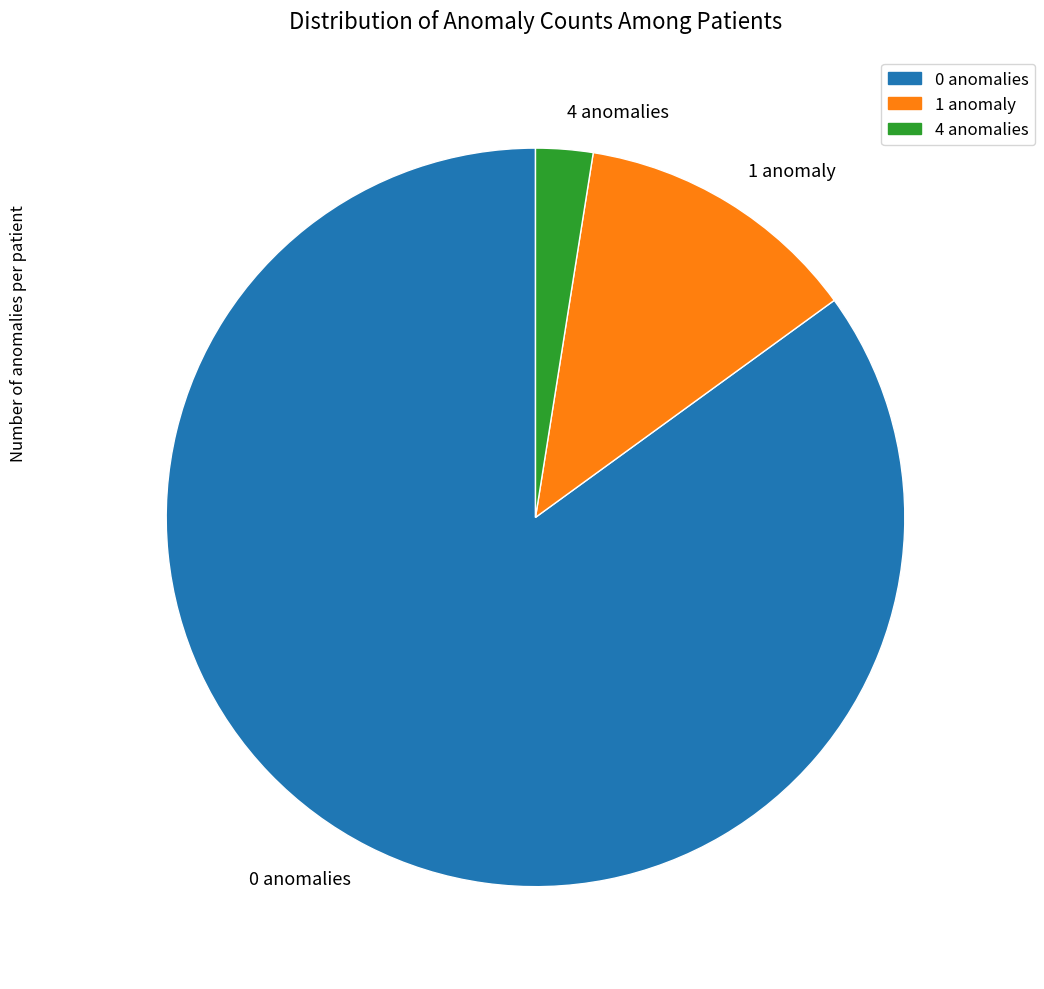

How many segments does this pie chart have?

3